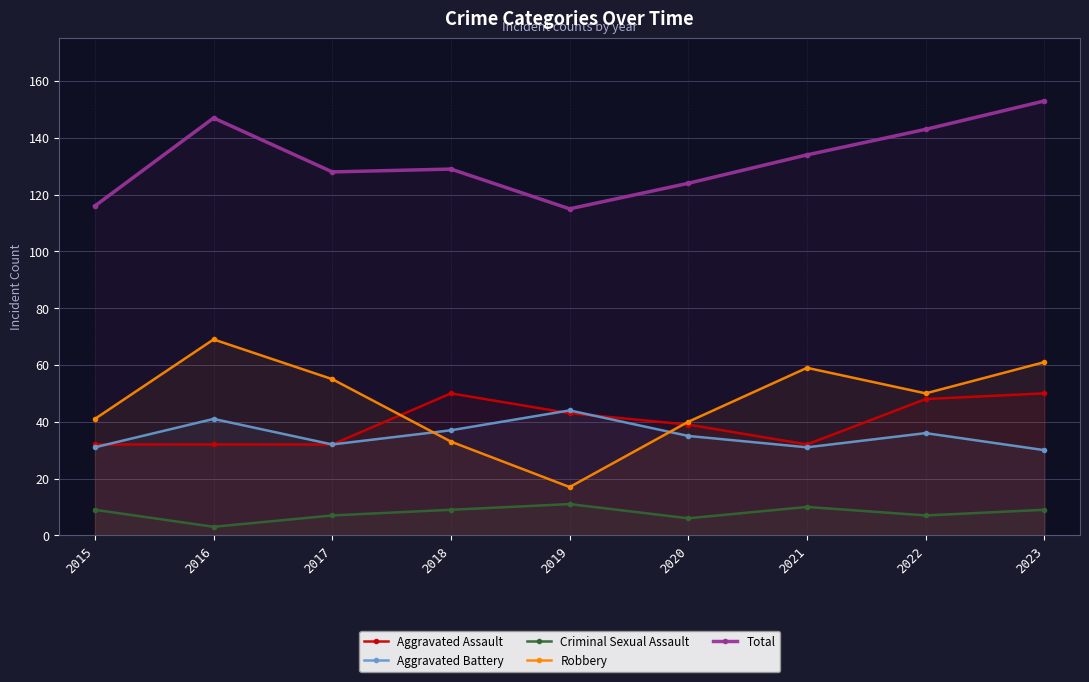

At how many categories does at least one series exceed 149?

1